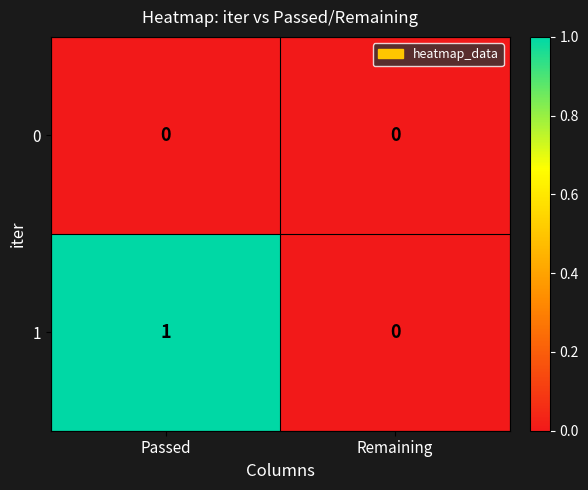

Between Passed and Remaining, which series saw the biggest shift?

1